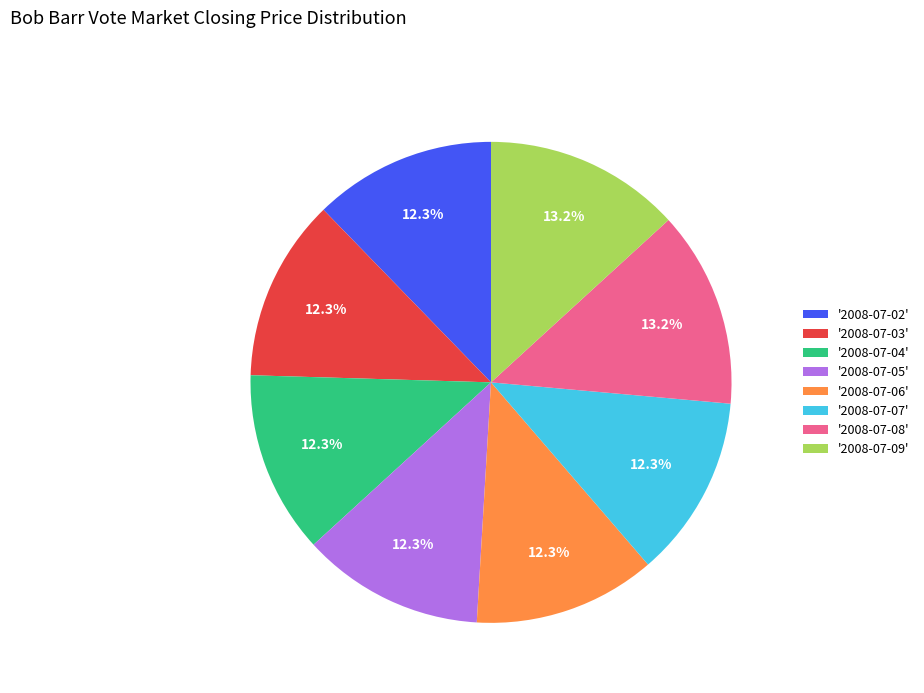

What portion of the pie excludes '2008-07-02'?

87.7%